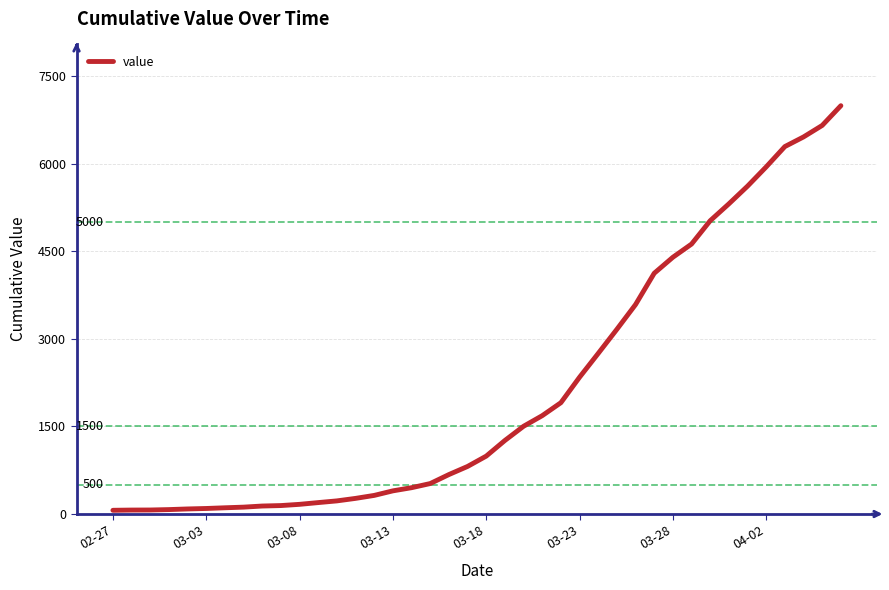

What is the difference between the maximum and minimum values?

6930